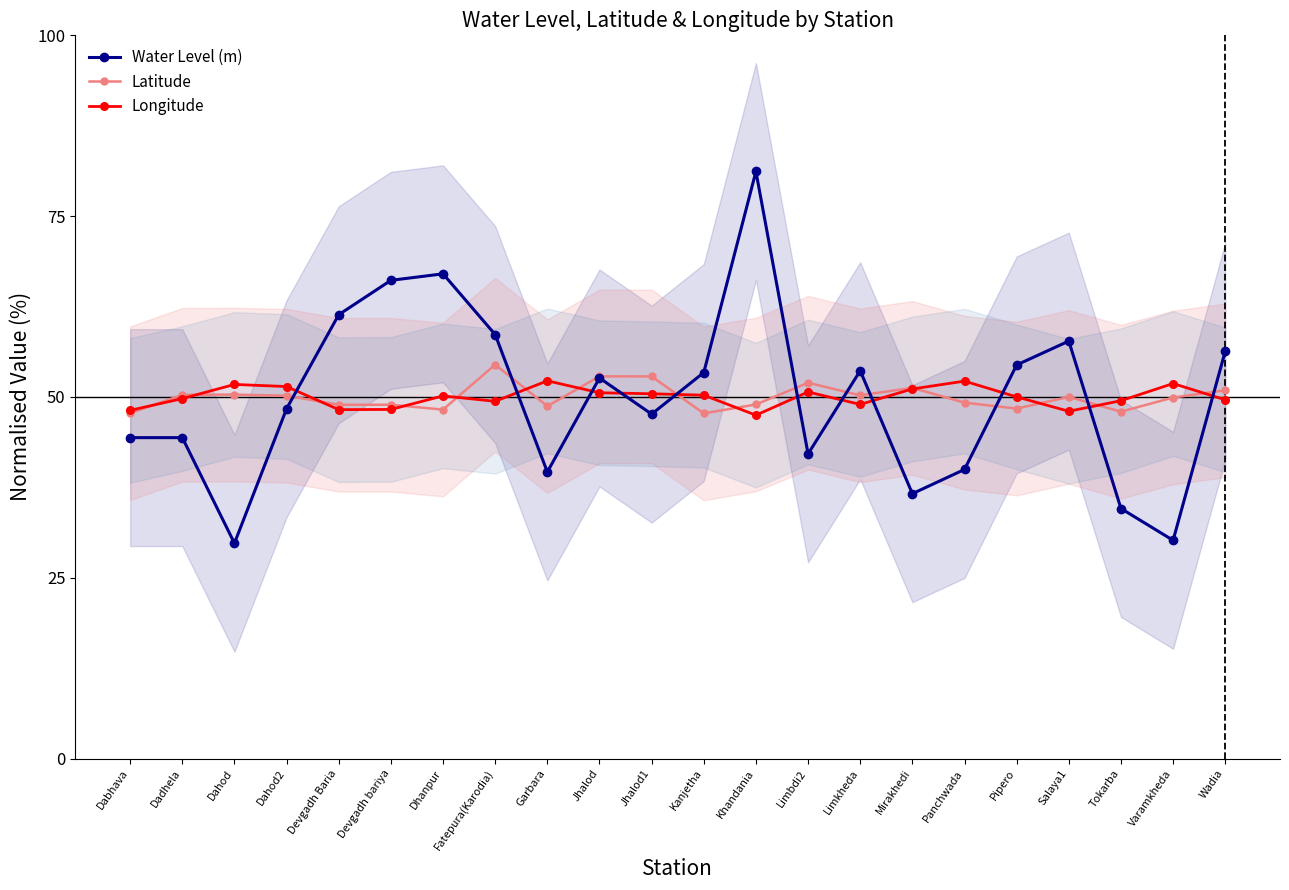

Reading left to right, list all the values displayed in this chart.

Water Level (m): 44.4	44.4	29.8	48.4	61.4	66.1	67.0	58.6	39.6	52.6	47.6	53.4	81.2	42.1	53.6	36.6	40.0	54.4	57.7	34.6	30.2	56.3
Latitude: 47.8	50.3	50.3	50.2	48.9	48.9	48.3	54.5	48.7	52.8	52.8	47.7	49.0	52.0	50.2	51.3	49.2	48.4	50.0	48.0	49.9	50.9
Longitude: 48.1	49.8	51.7	51.4	48.2	48.3	50.1	49.4	52.2	50.6	50.4	50.2	47.5	50.7	49.0	51.1	52.2	50.0	48.0	49.5	51.9	49.6